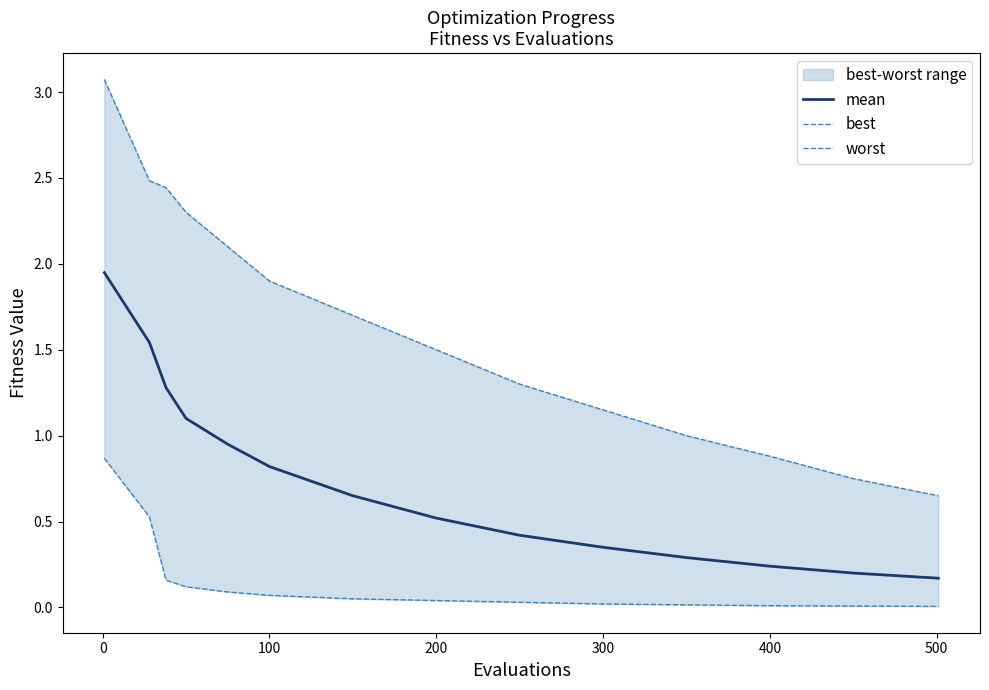

The value of mean at 300 is 0.2. True or false?

False